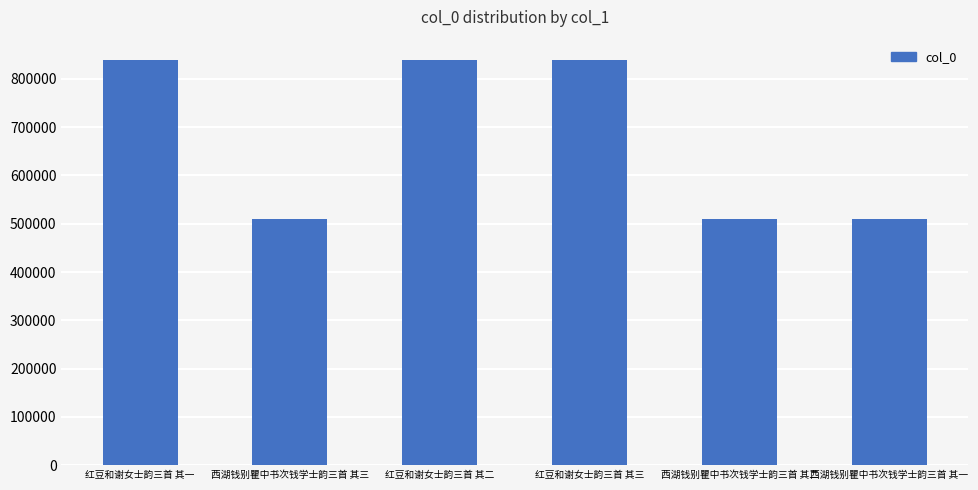

What is the change in value from 西湖钱别瞿中书次钱学士韵三首 其三 to 红豆和谢女士韵三首 其三?

+329834